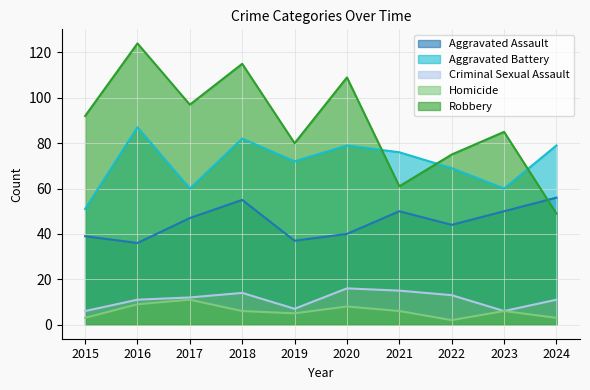

What is the value of the Aggravated Battery point at the 1st from the left?

51